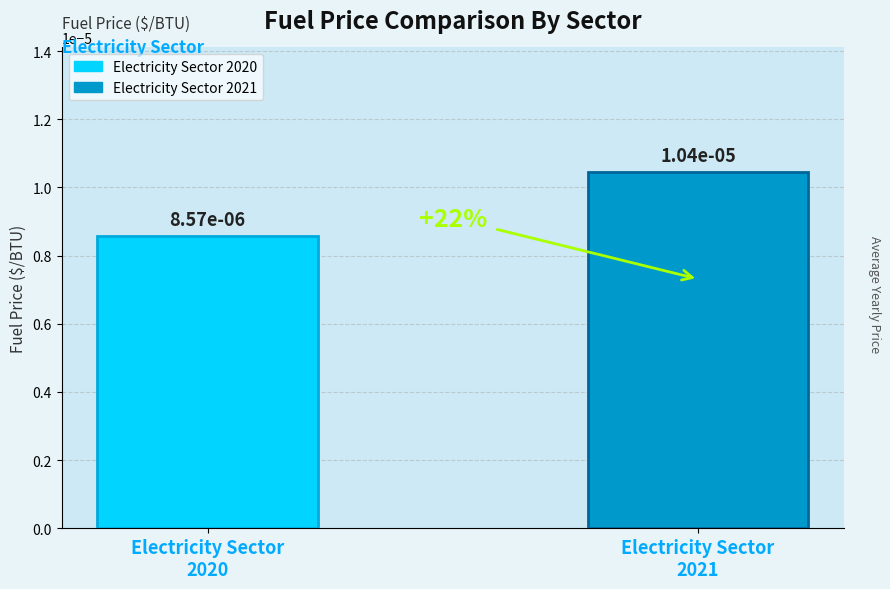

Between Electricity Sector
2021 and Electricity Sector
2020, which is larger?

Electricity Sector
2021